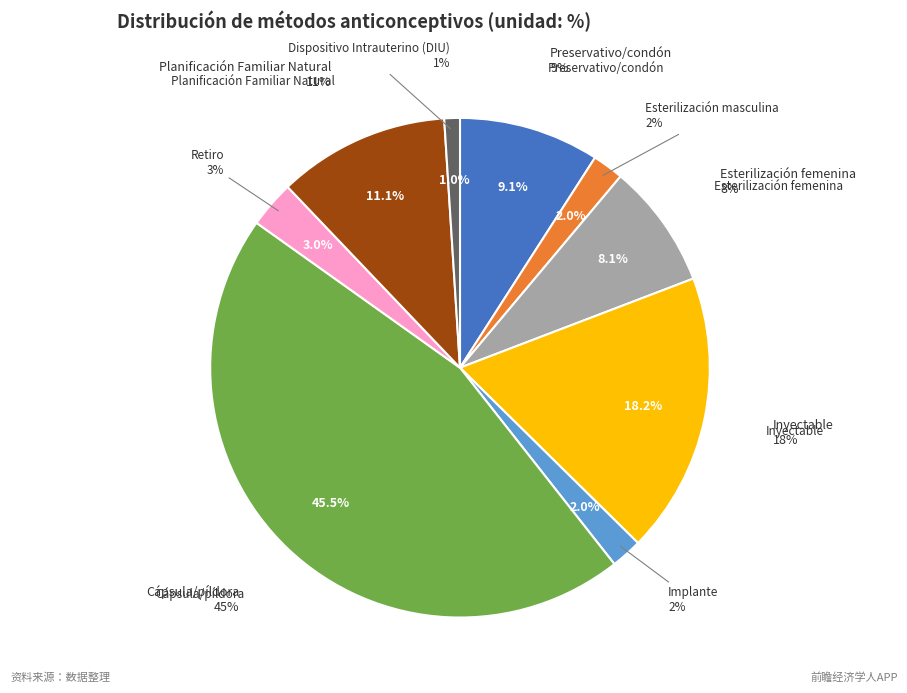

Combined, do Planificación Familiar Natural and Implante account for over 50%?

No